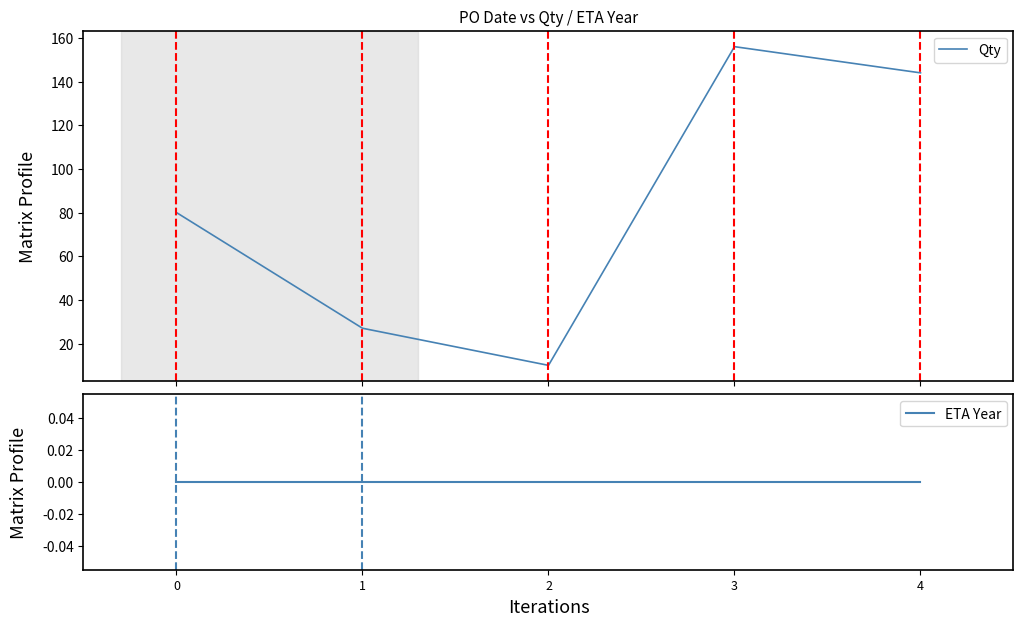

Which series changed the most between 1 and 2?

Qty